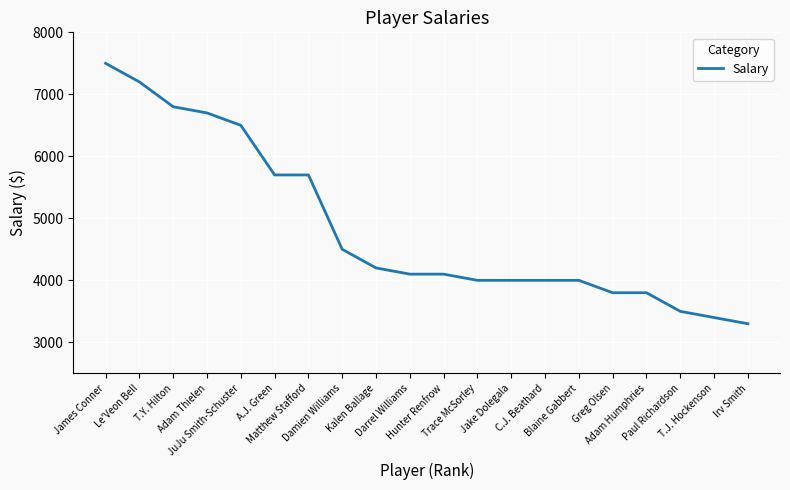

What is the difference between the maximum and minimum values?

4200